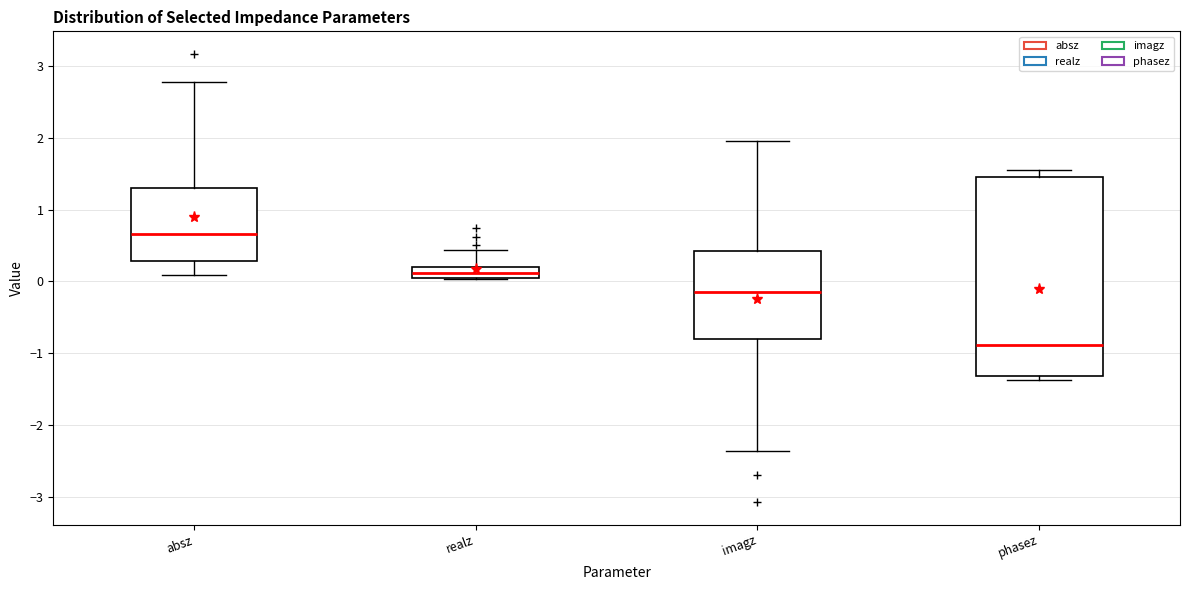

Reading left to right, read every box against the y-axis: the position of its median line, the range the box covers, and the ends of its whiskers. The values are not printed on the chart, so give them approximately, as read against the axis.

absz: median 0.7, box 0.3 to 1.3, whiskers 0.1 to 2.8
realz: median 0.1, box 0.0 to 0.2, whiskers 0.0 to 0.4
imagz: median -0.1, box -0.8 to 0.4, whiskers -2.4 to 2.0
phasez: median -0.9, box -1.3 to 1.5, whiskers -1.4 to 1.6